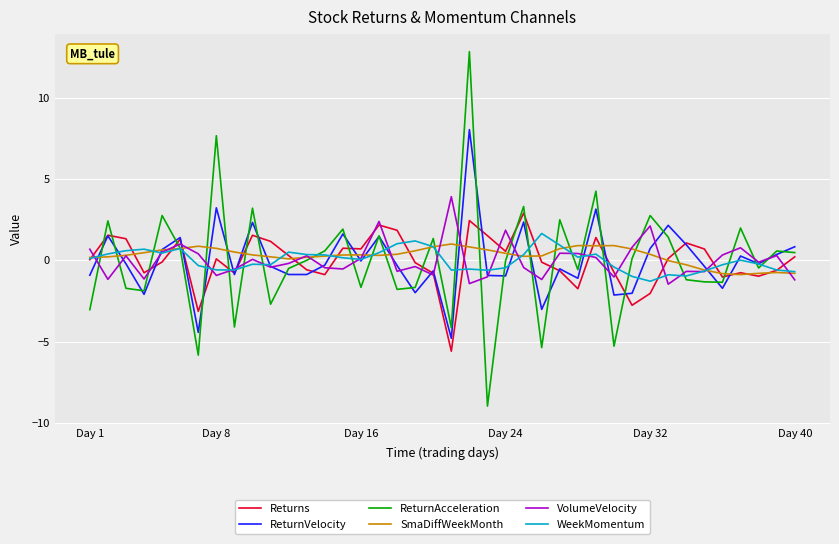

How many times do ReturnVelocity and VolumeVelocity cross each other?

23